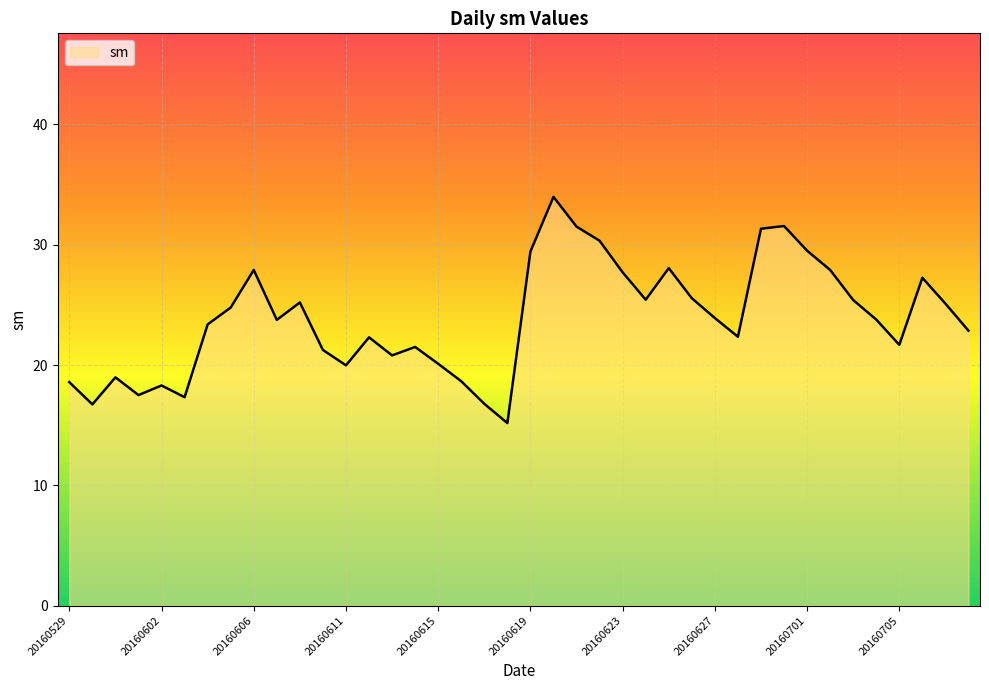

What is the difference between the maximum and minimum values?

18.8